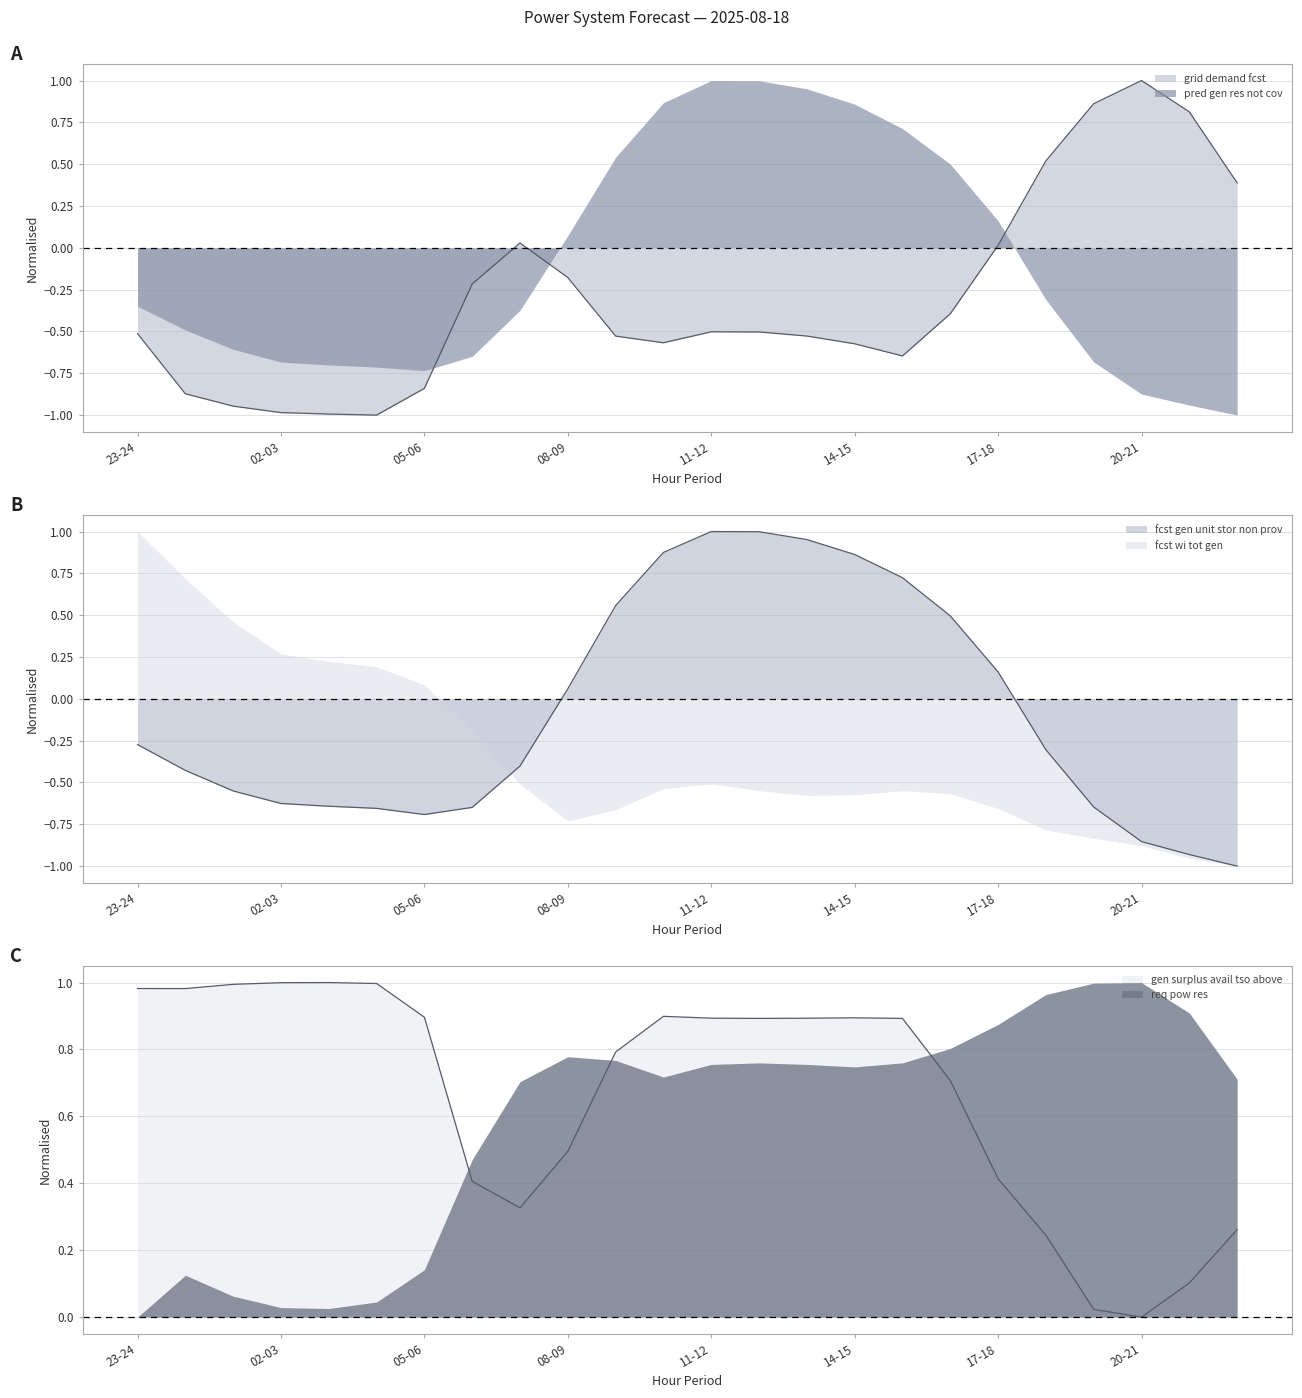

True or false: gen_surplus_avail_tso_above and grid_demand_fcst cross at least once.

True